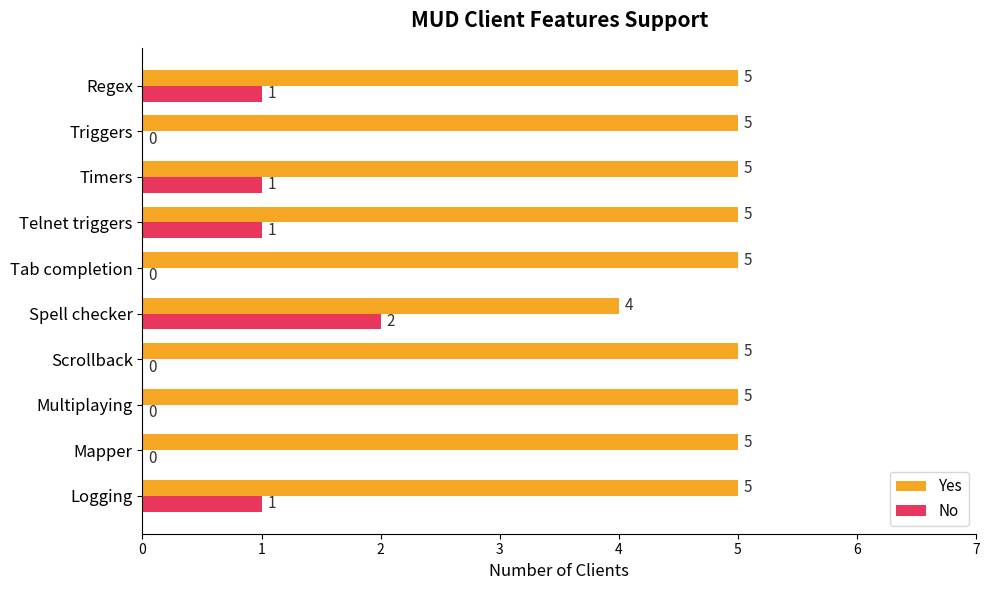

At which label is Yes closest to 4?

Spell checker